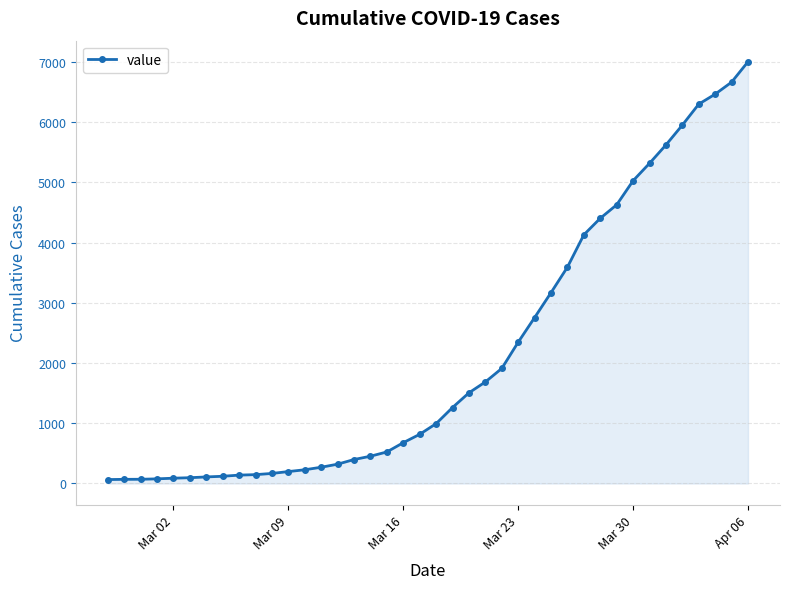

Does the chart have visible grid lines?

Yes